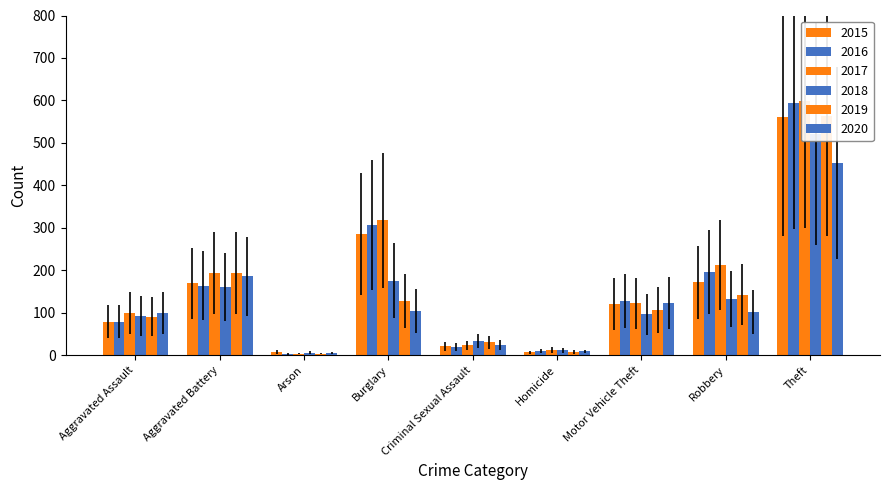

What is the value of the 2016 bar at the 7th from the left?

128